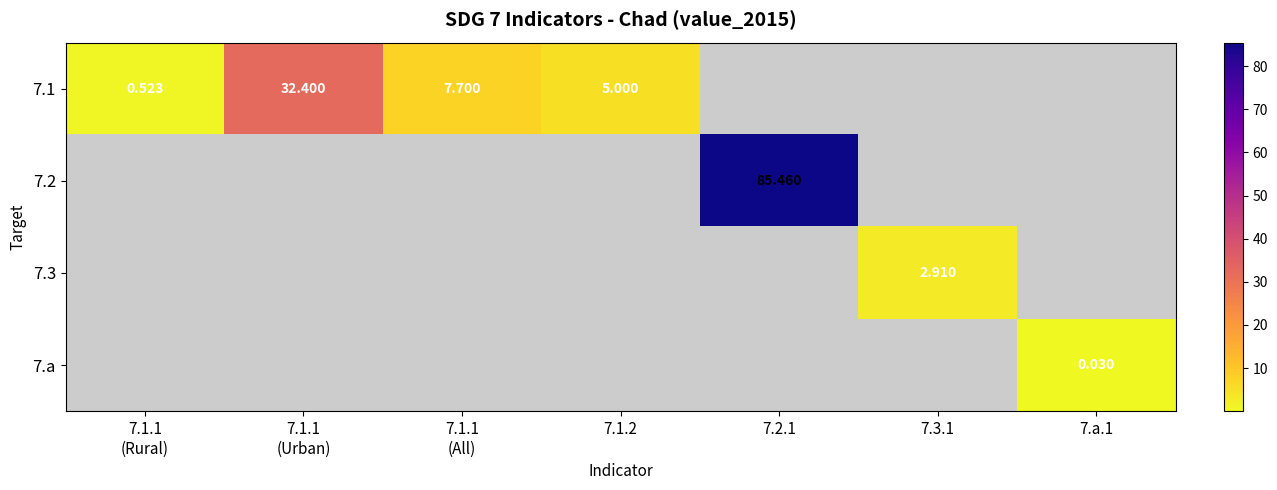

How many categories are shown in the chart?

7